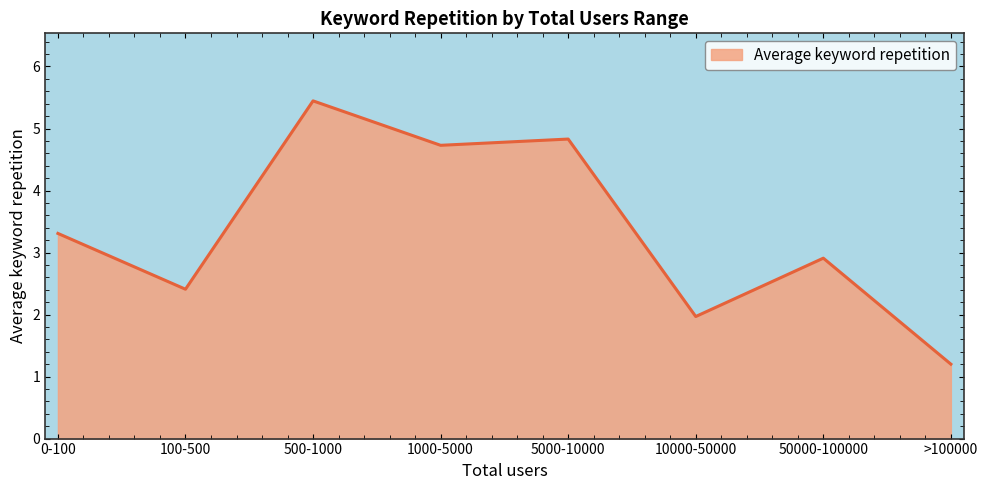

List the labels in order of value, largest first.

500-1000, 5000-10000, 1000-5000, 0-100, 50000-100000, 100-500, 10000-50000, >100000